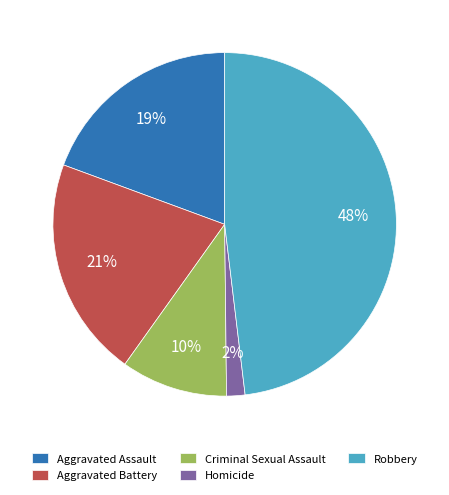

How many slices are in this pie chart?

5